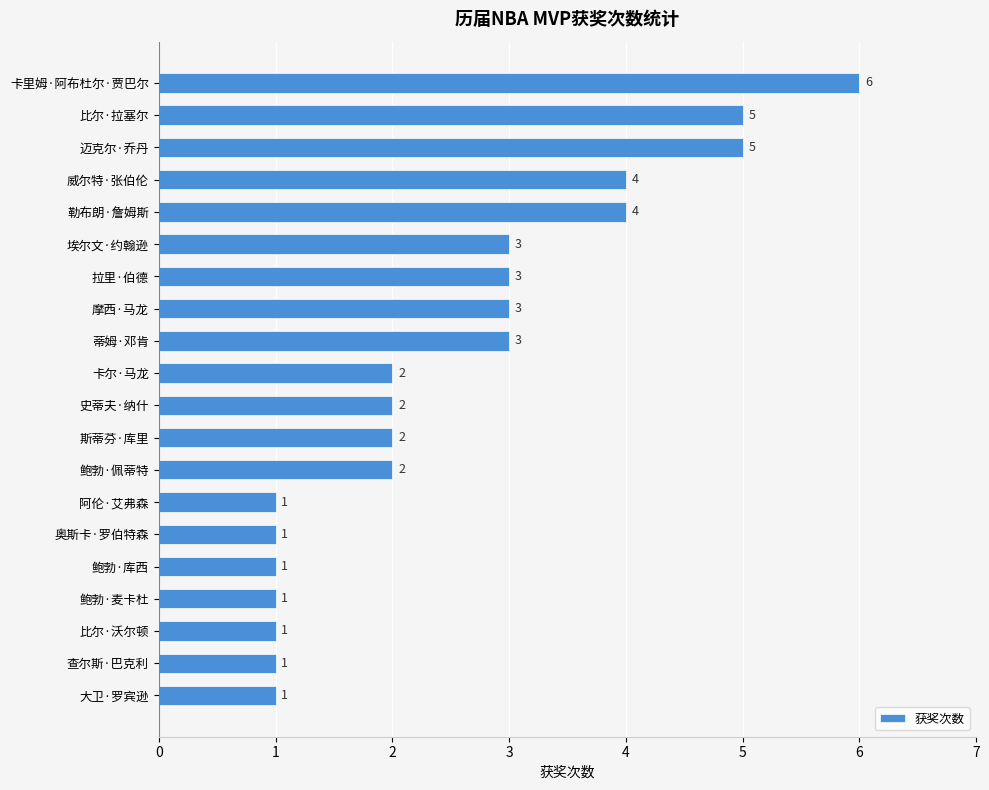

Reading bottom to top, list all the values displayed in this chart.

大卫·罗宾逊=1	查尔斯·巴克利=1	比尔·沃尔顿=1	鲍勃·麦卡杜=1	鲍勃·库西=1	奥斯卡·罗伯特森=1	阿伦·艾弗森=1	鲍勃·佩蒂特=2	斯蒂芬·库里=2	史蒂夫·纳什=2	卡尔·马龙=2	蒂姆·邓肯=3	摩西·马龙=3	拉里·伯德=3	埃尔文·约翰逊=3	勒布朗·詹姆斯=4	威尔特·张伯伦=4	迈克尔·乔丹=5	比尔·拉塞尔=5	卡里姆·阿布杜尔·贾巴尔=6